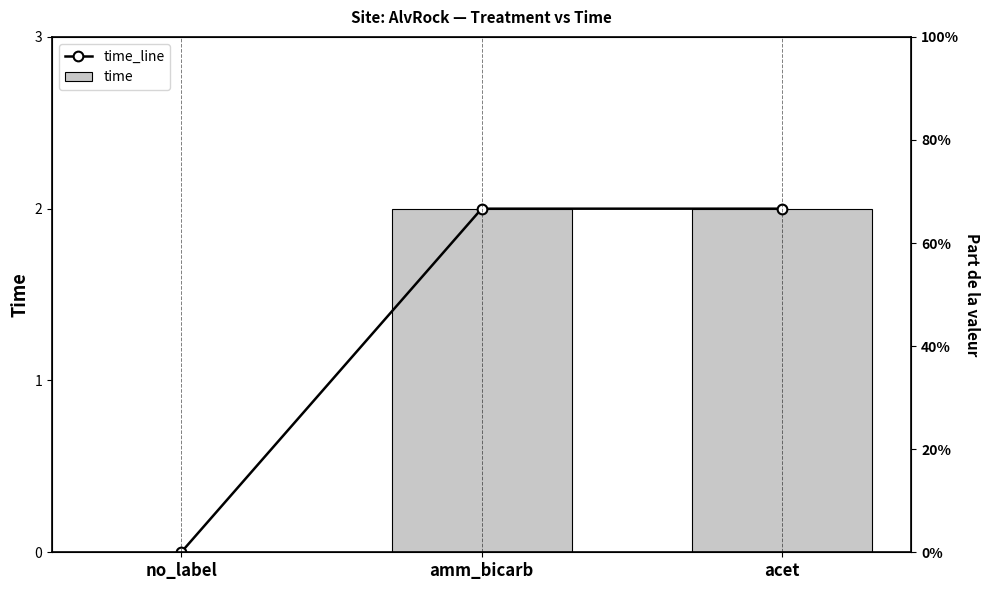

What is the total value across all series at acet?

4